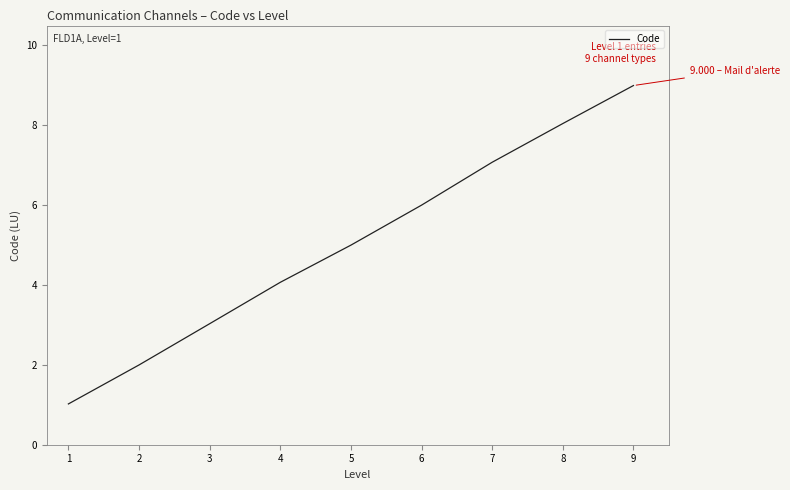

Count the number of data series in this chart.

1